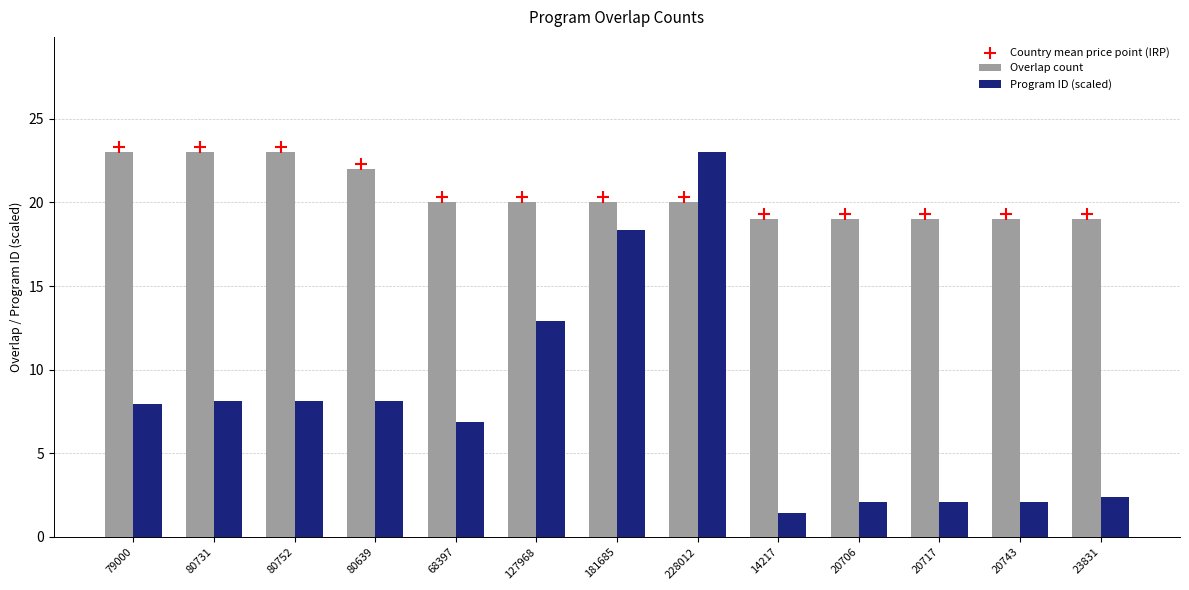

What are all the series names shown in the legend?

Overlap count, Program ID (scaled), Country mean price point (IRP)